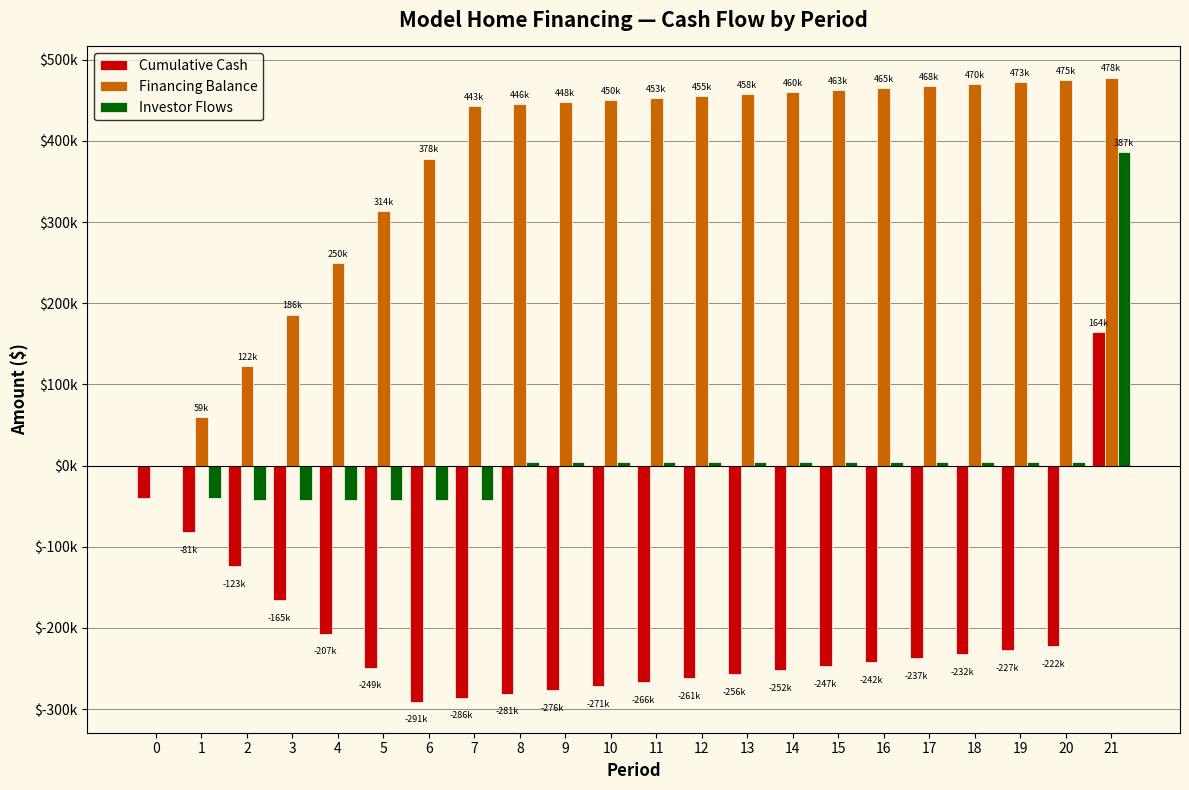

What is the difference between the maximum and minimum values in the Financing Balance series?

477946.3